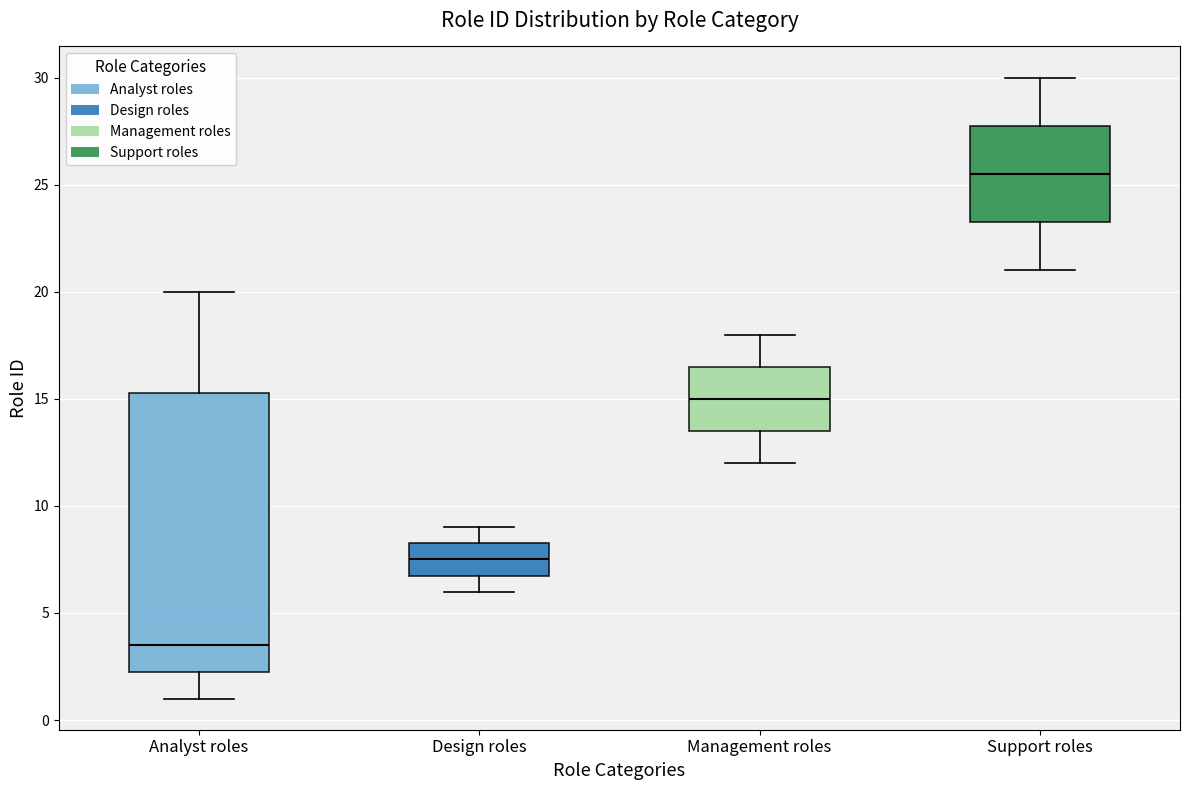

Where is the upper edge of the box for Management roles on the y-axis? The values are not printed on the chart, so give them approximately, as read against the axis.

16.5